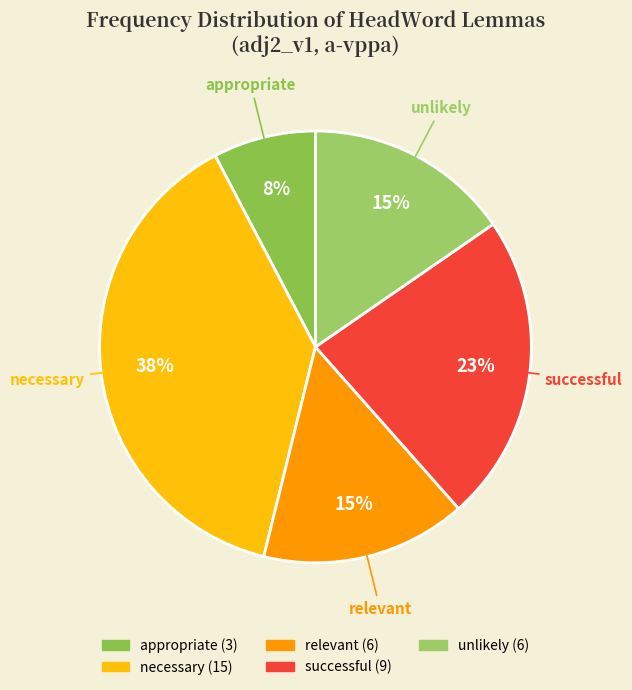

Combined, do necessary and successful account for over 50%?

Yes